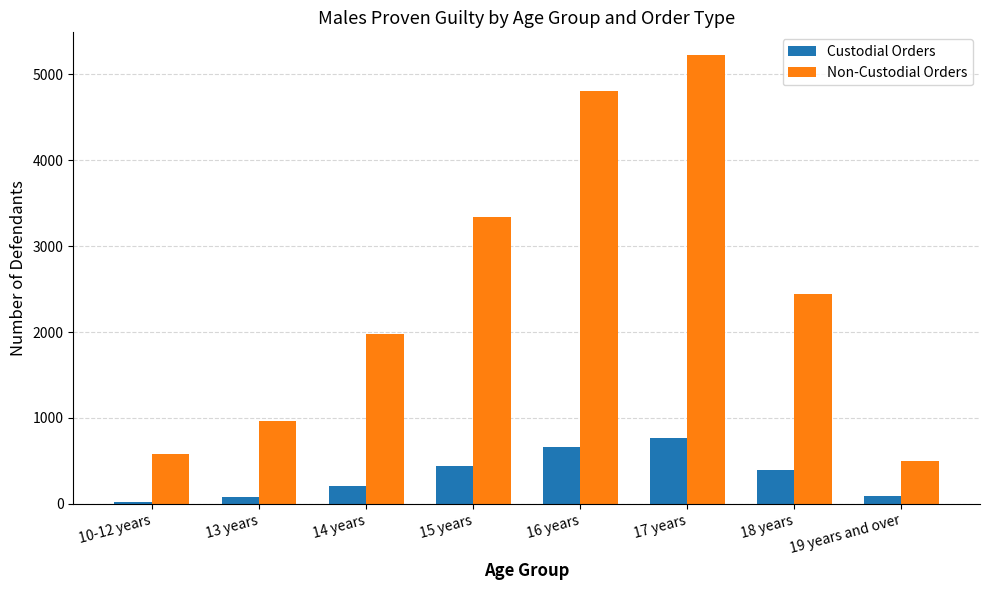

What is the highest value of the Non-Custodial Orders series?

5228